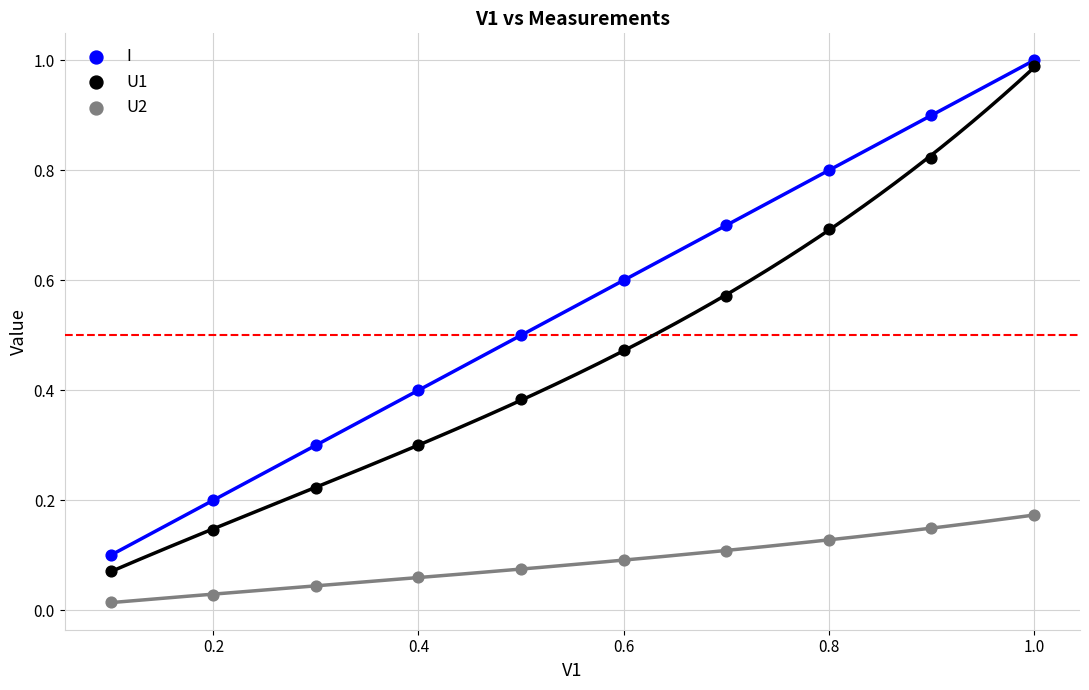

What are all the series names shown in the legend?

I, U1, U2